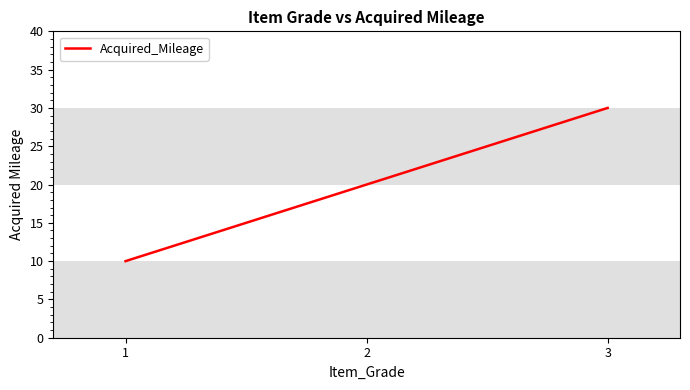

Between 2 and 1, which is larger?

2